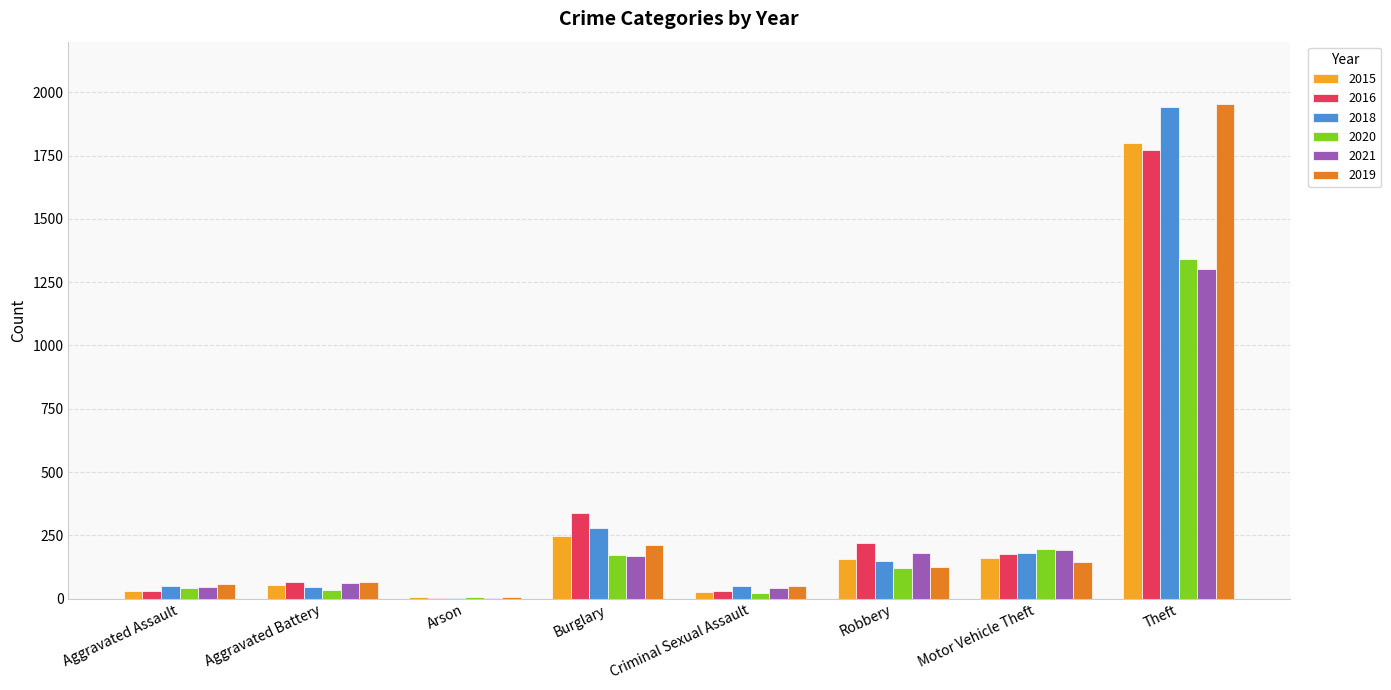

What is the total value across all series at Theft?

10110